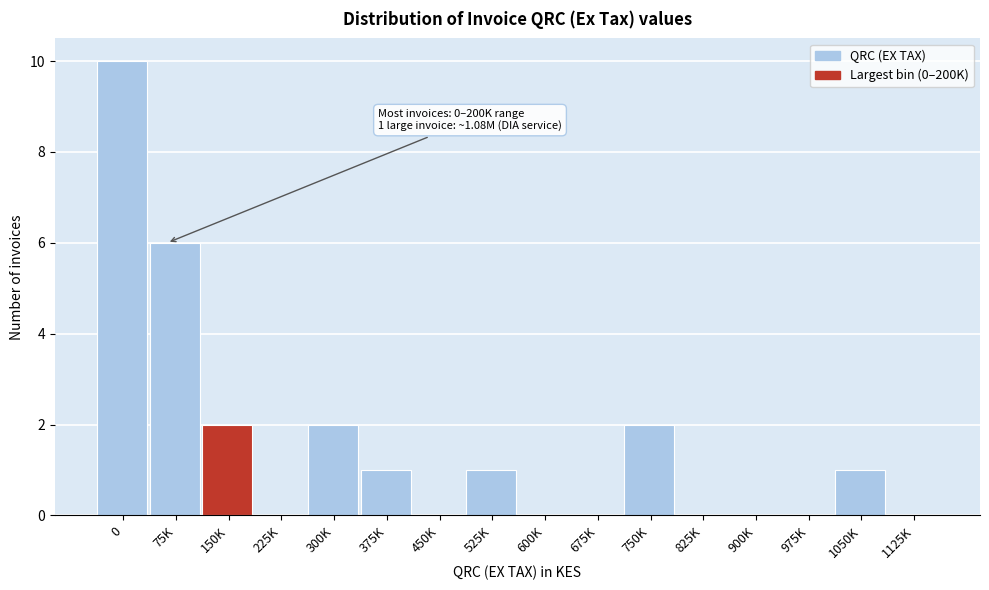

Reading left to right, what are all the values shown in this chart?

0=10	75K=6	150K=2	225K=0	300K=2	375K=1	450K=0	525K=1	600K=0	675K=0	750K=2	825K=0	900K=0	975K=0	1050K=1	1125K=0